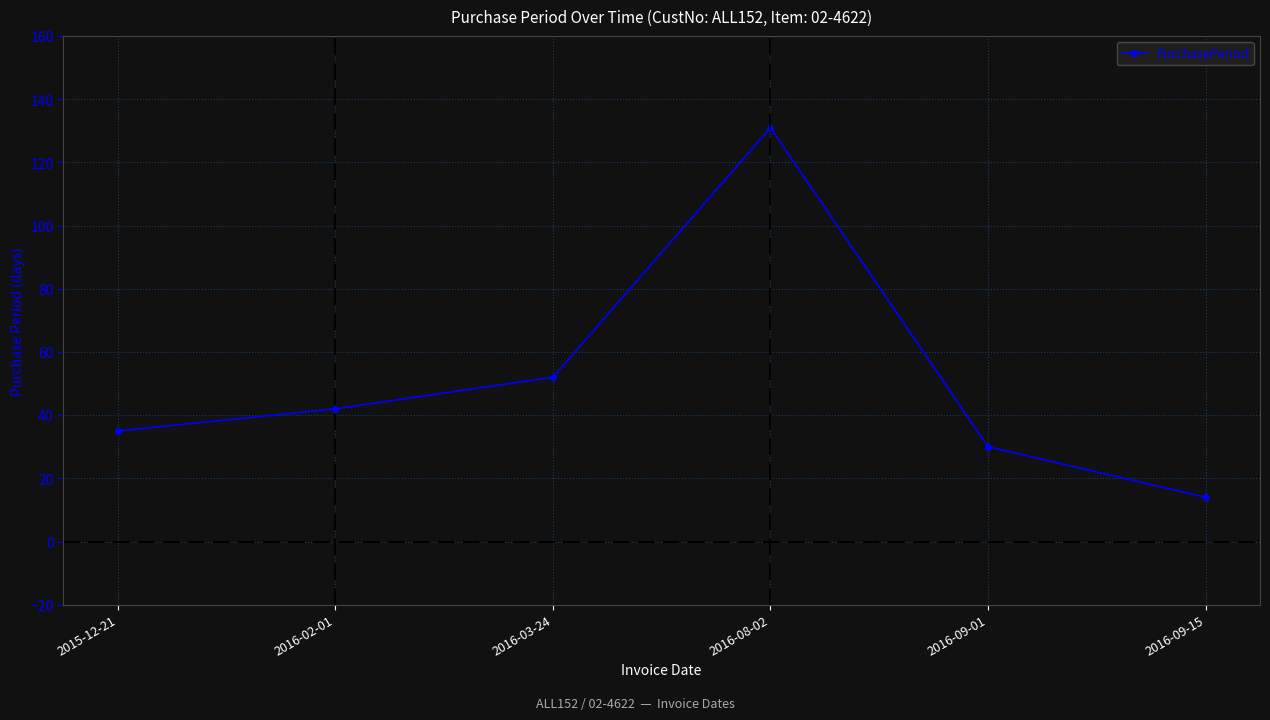

Is this an area chart (filled region under the line)?

No